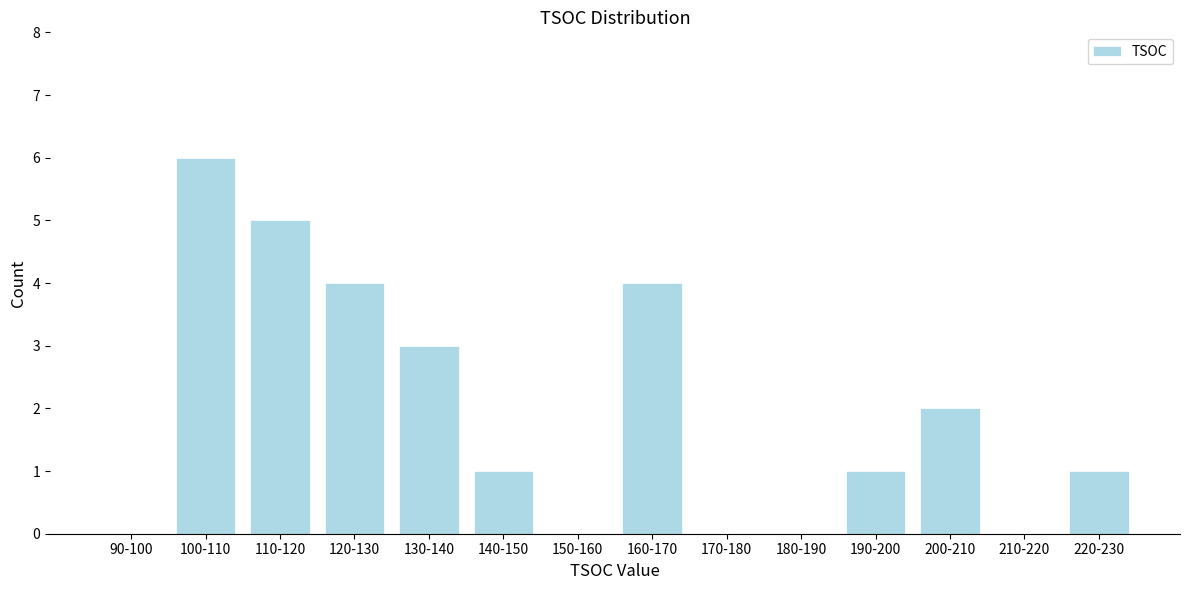

Reading left to right, transcribe all the data shown in this chart.

90-100=0	100-110=6	110-120=5	120-130=4	130-140=3	140-150=1	150-160=0	160-170=4	170-180=0	180-190=0	190-200=1	200-210=2	210-220=0	220-230=1